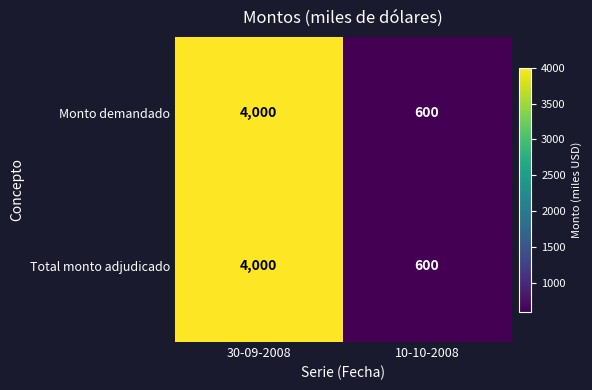

What is the maximum value shown in the chart?

4000